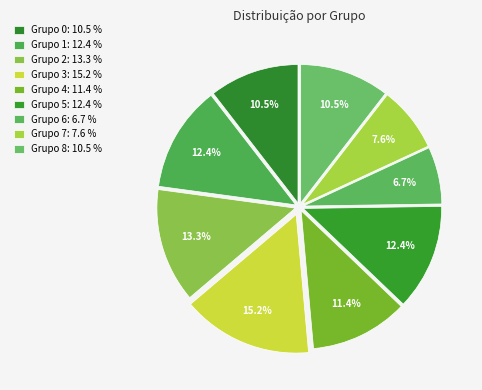

Does any single category account for the majority?

No